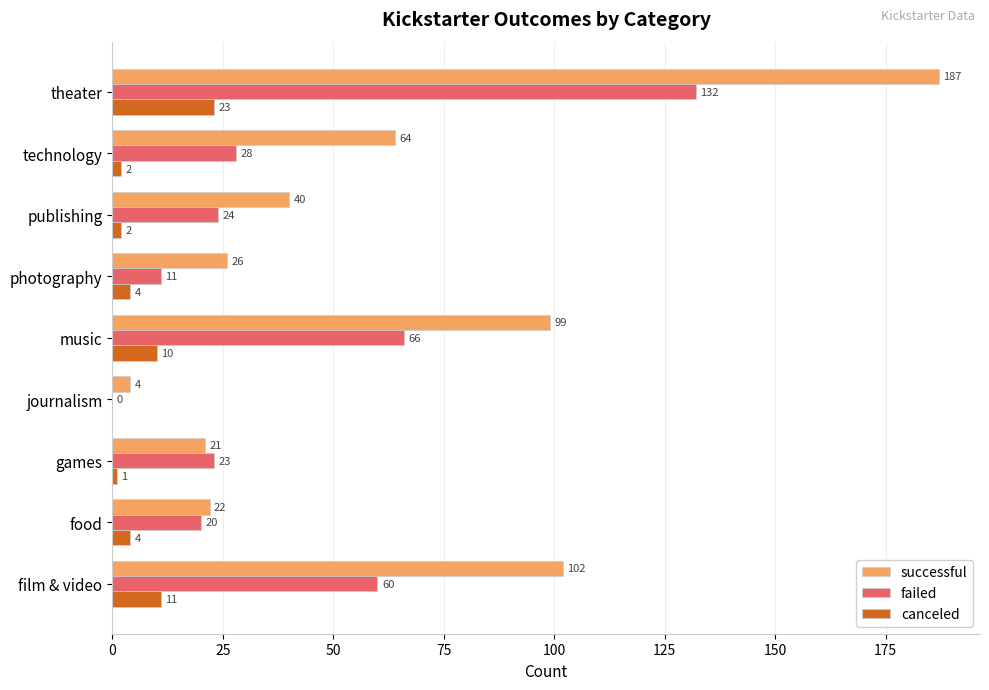

What is the sum of the failed values at publishing and music?

90